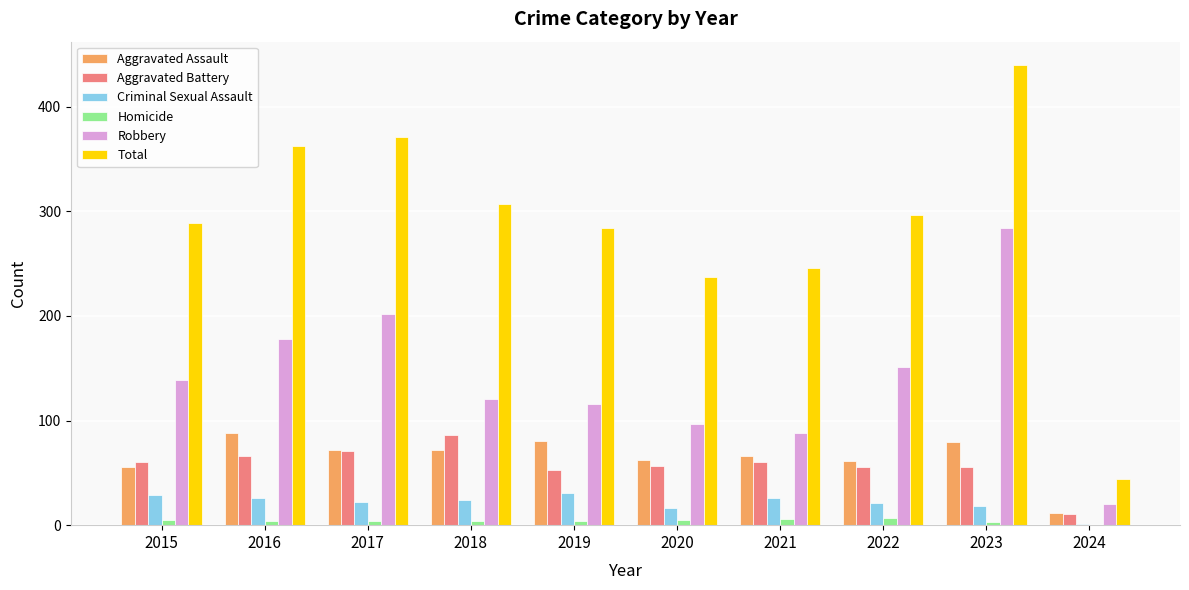

Which series has the largest total across all categories?

Total